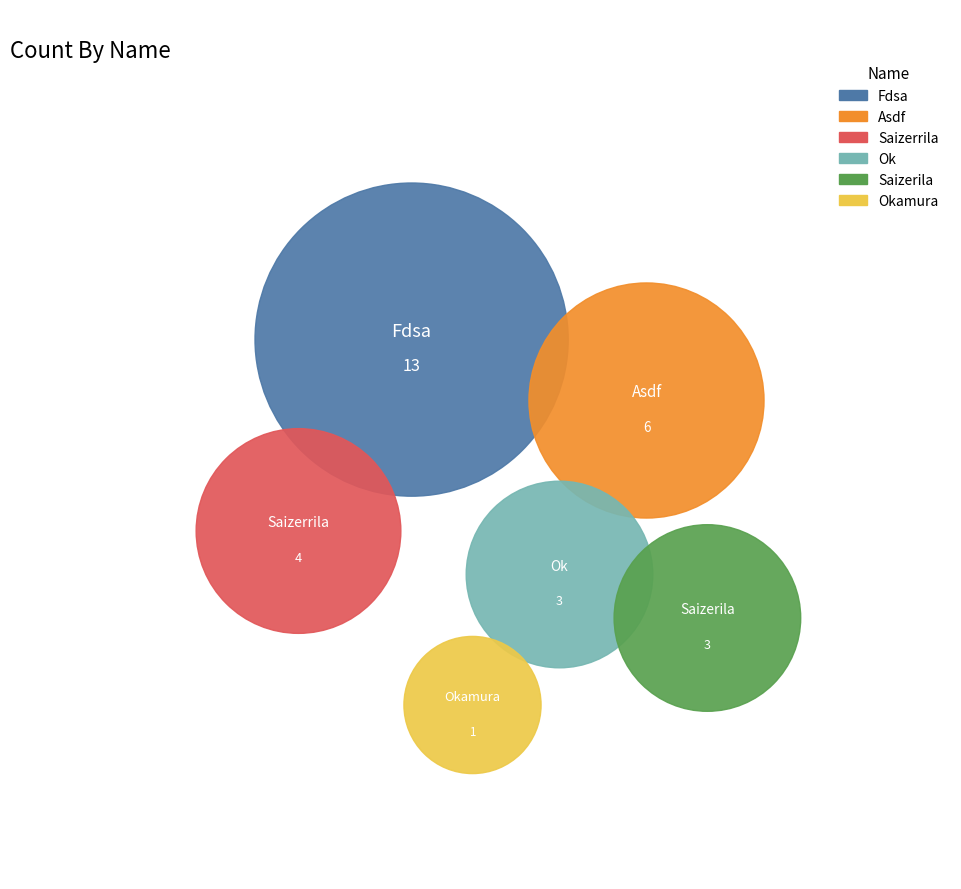

Which category has the smallest portion of the pie?

Okamura